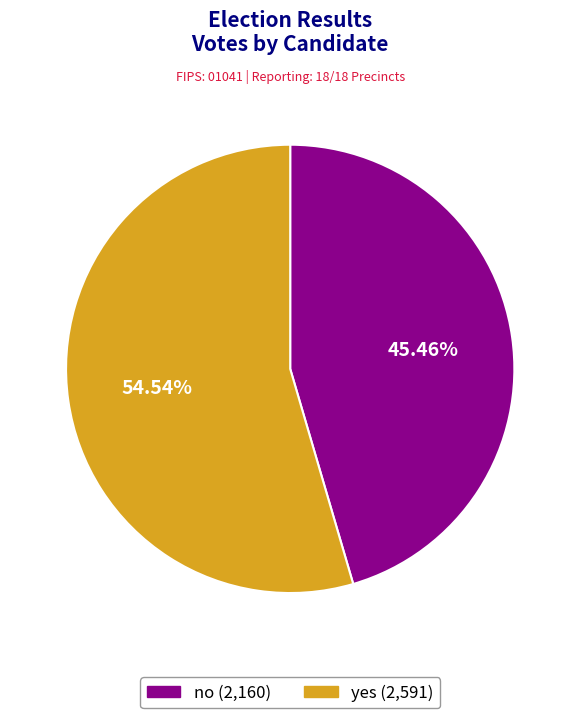

What percentage do no and yes together represent?

100.0%